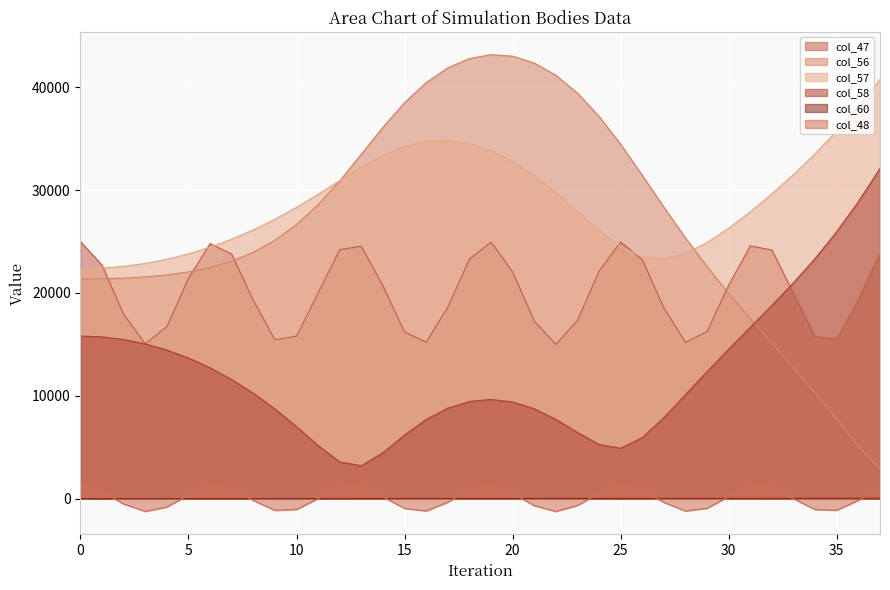

Which series has the widest spread of values?

col_56